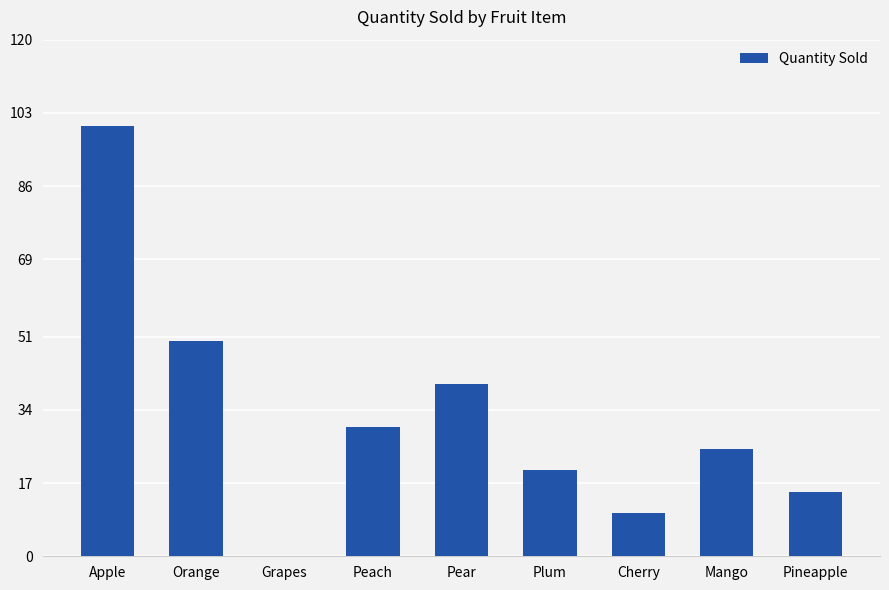

How many values are above zero?

8